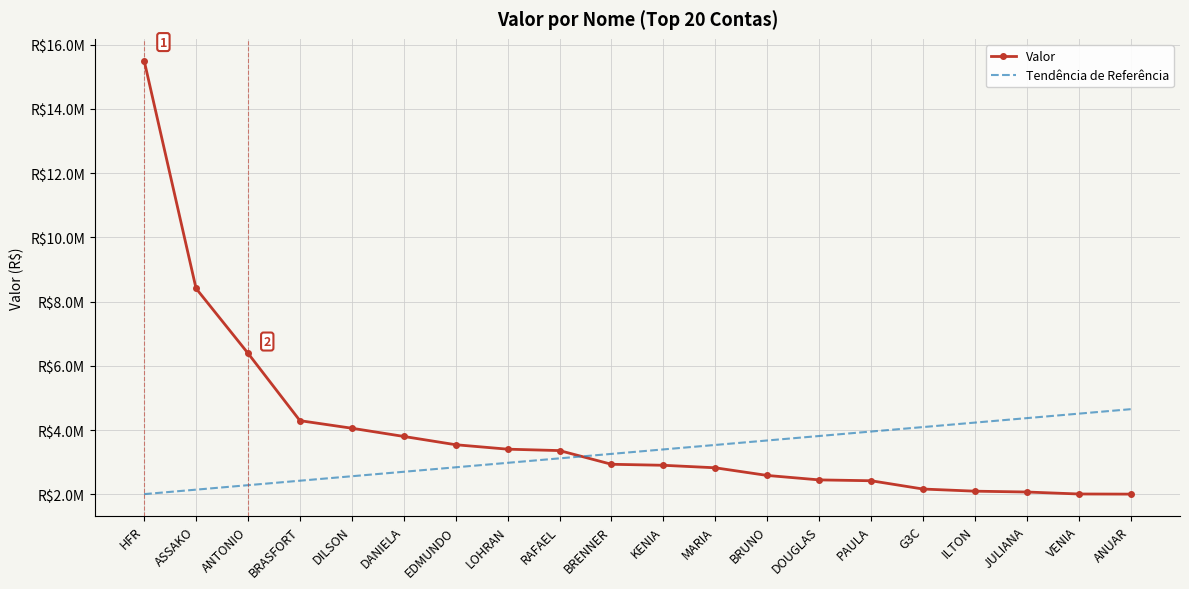

Which has a higher value, KENIA or BRENNER?

BRENNER